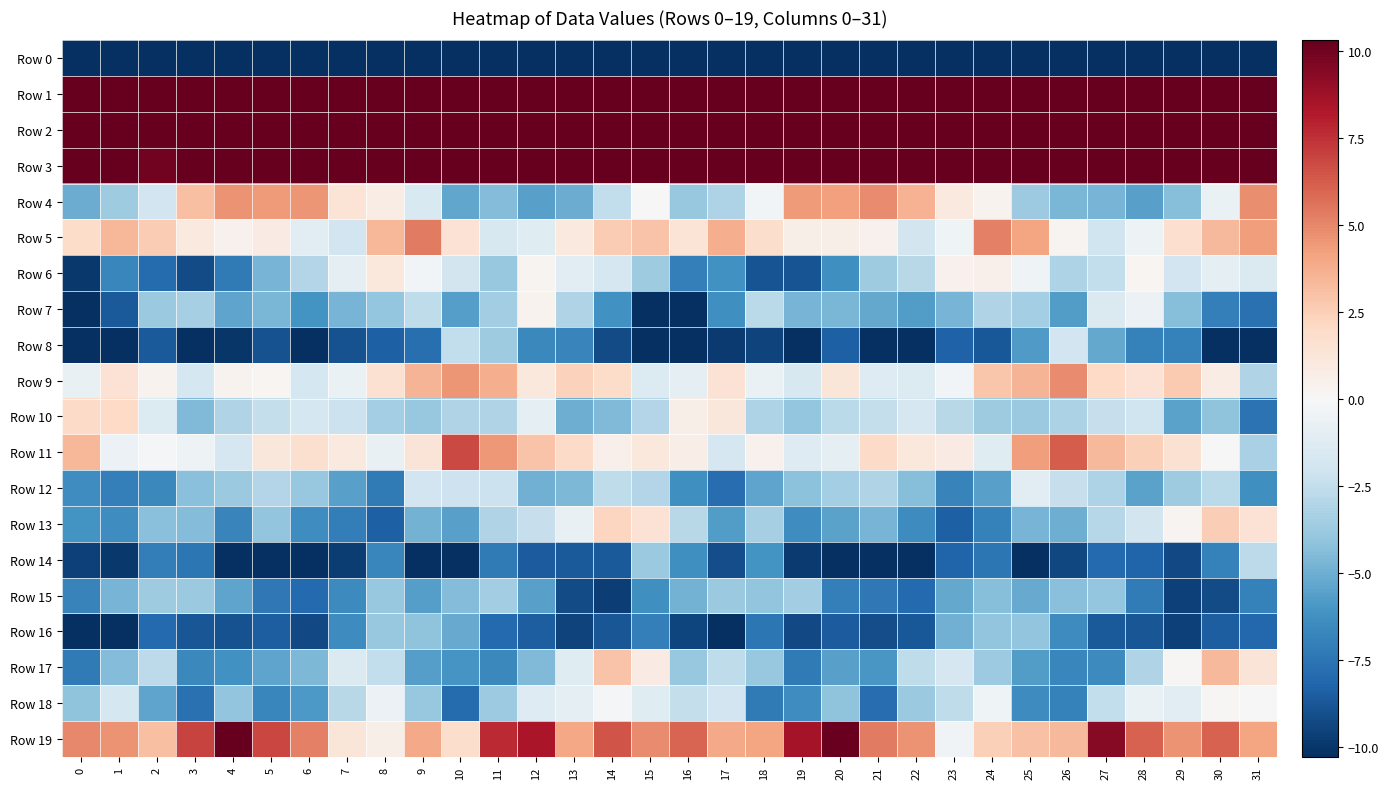

List the series in order of their peak value, highest first.

Row 1, Row 2, Row 3, Row 19, Row 11, Row 5, Row 4, Row 9, Row 17, Row 13, Row 10, Row 6, Row 7, Row 18, Row 12, Row 8, Row 14, Row 15, Row 16, Row 0